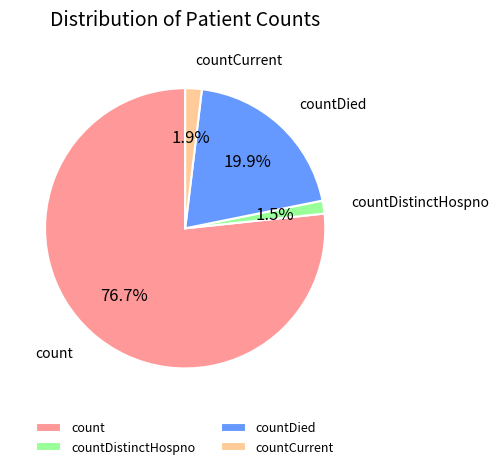

Approximately how many times larger is the value at countDied compared to count?

0.3